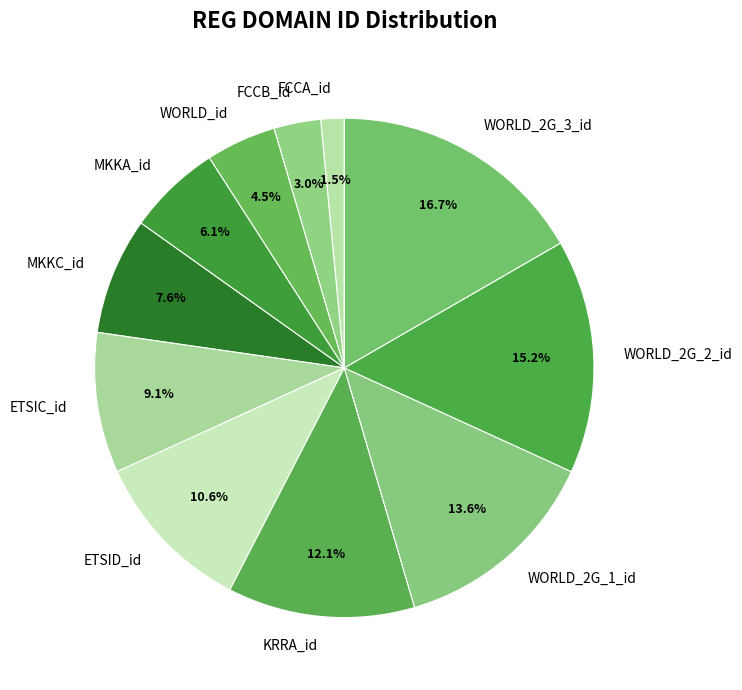

To the nearest percent, what portion does WORLD_2G_2_id represent?

15%